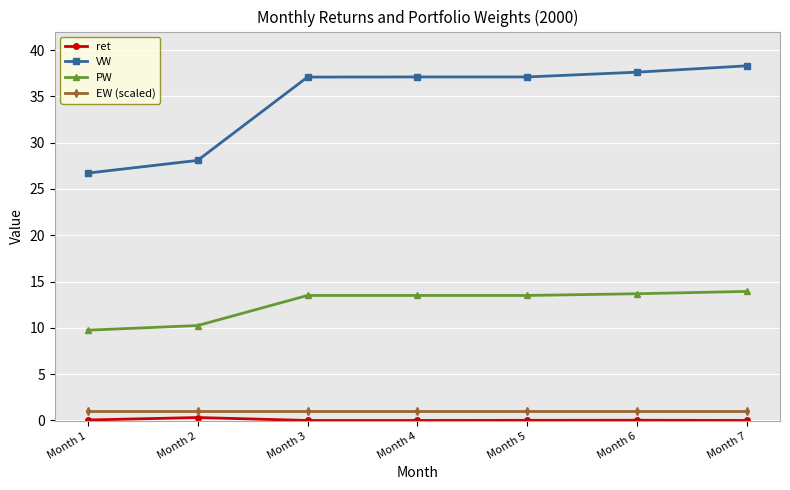

What is the total value across all series at Month 7?

53.2